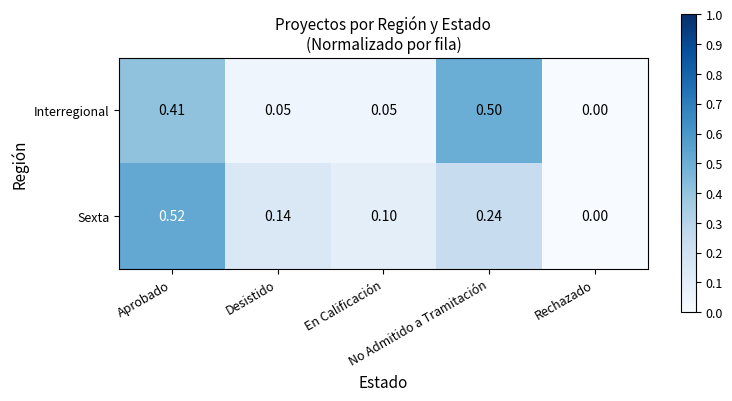

List the series in order of their peak value, lowest first.

Interregional, Sexta